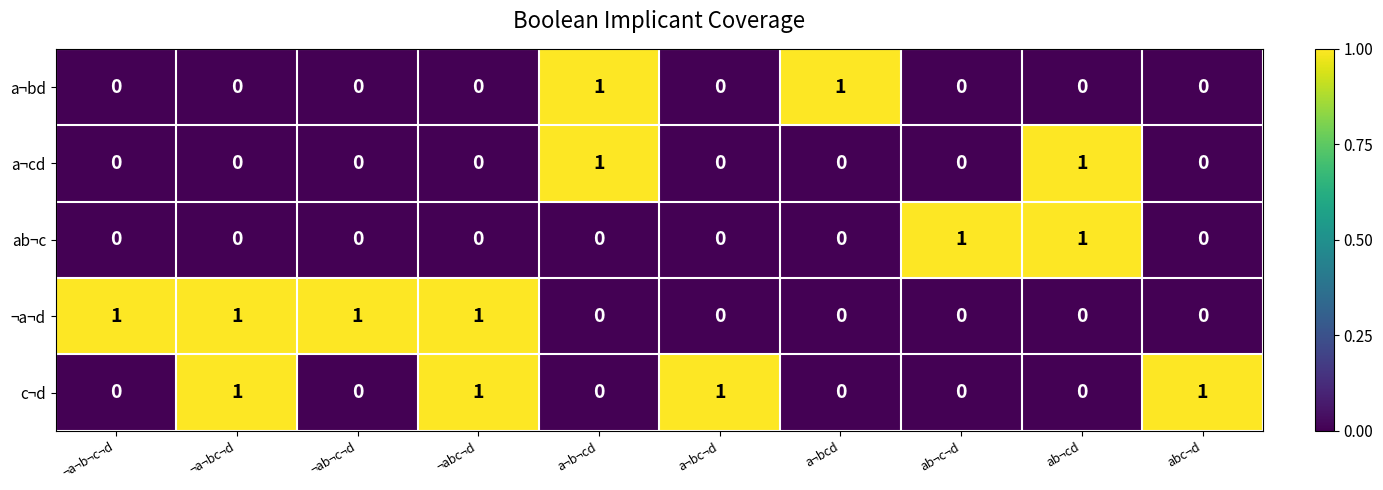

What is the total value across all series at abc¬d?

1